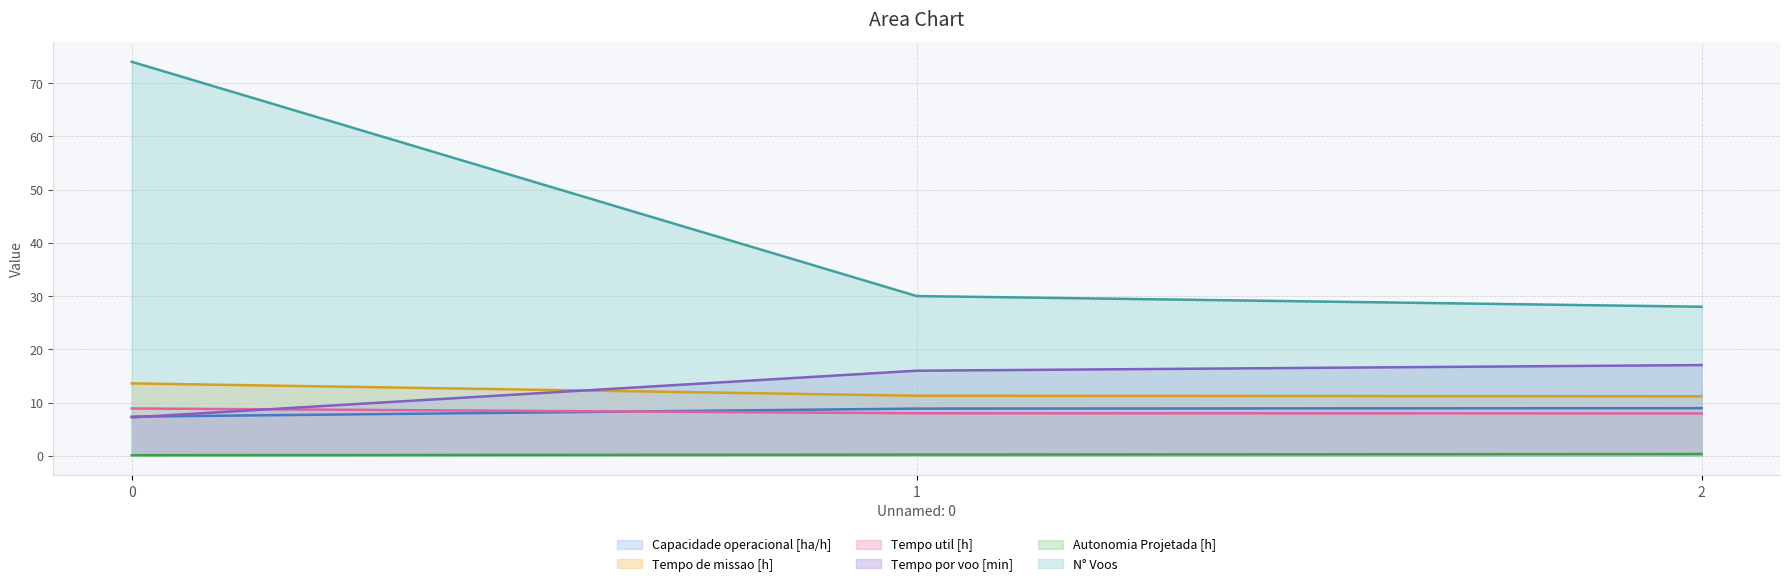

Which series has the largest total across all categories?

N° Voos